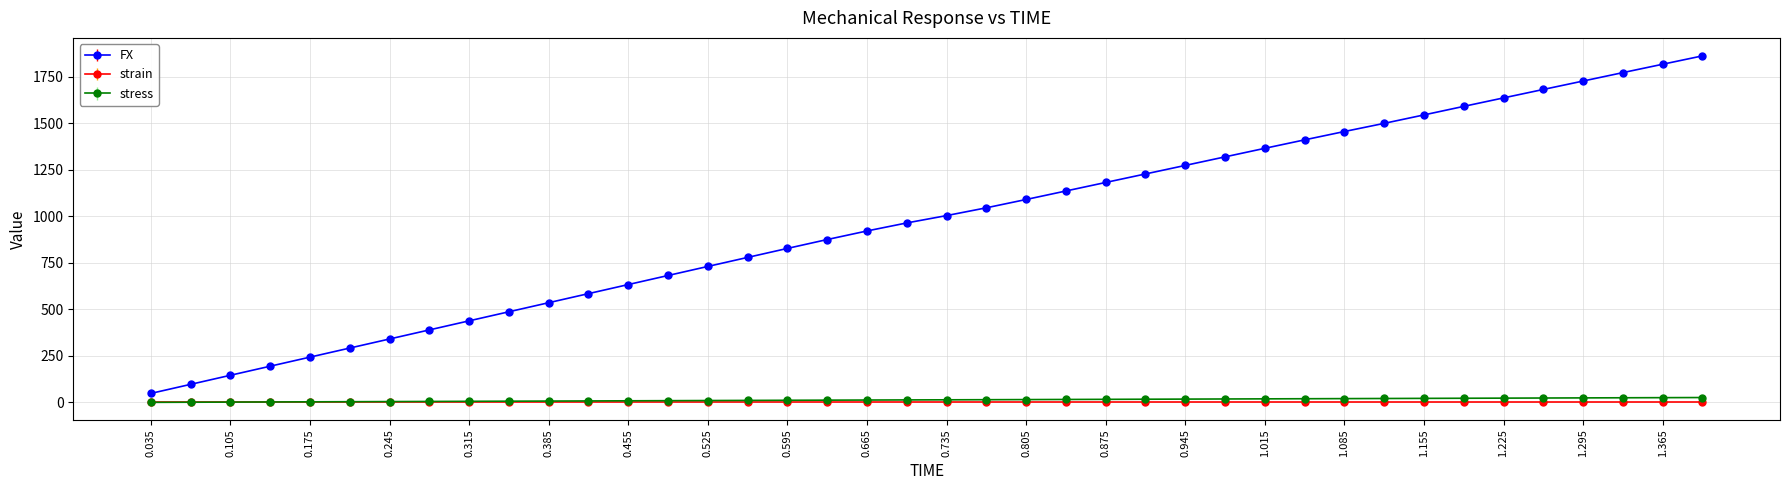

True or false: FX and strain cross at least once.

False